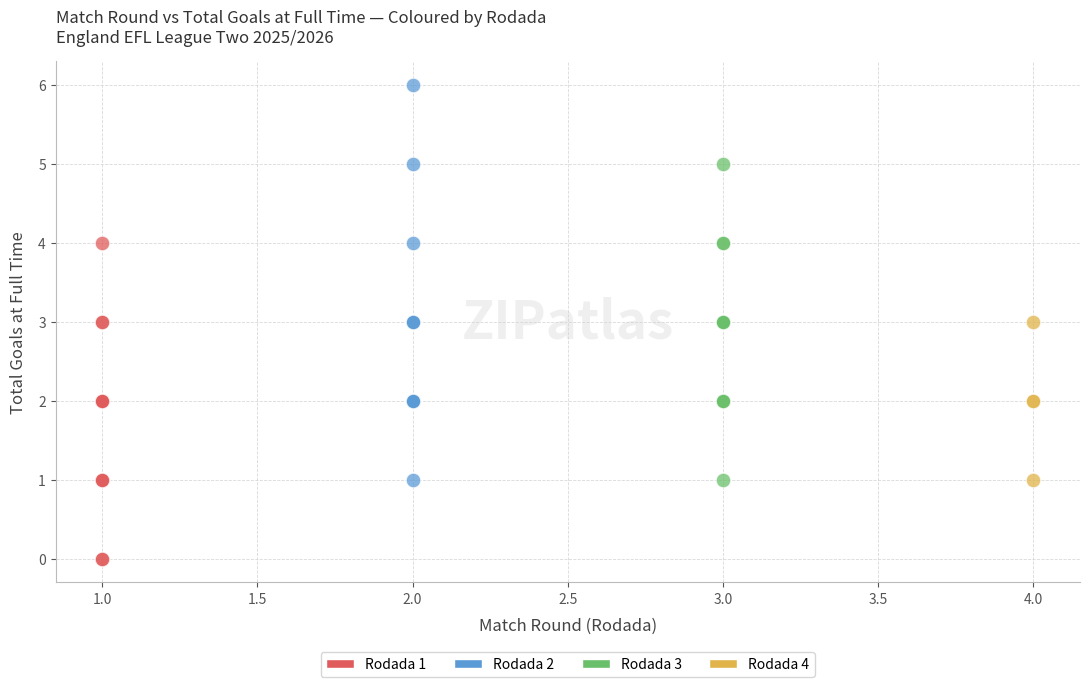

Which series reaches the maximum Y coordinate?

Rodada 2